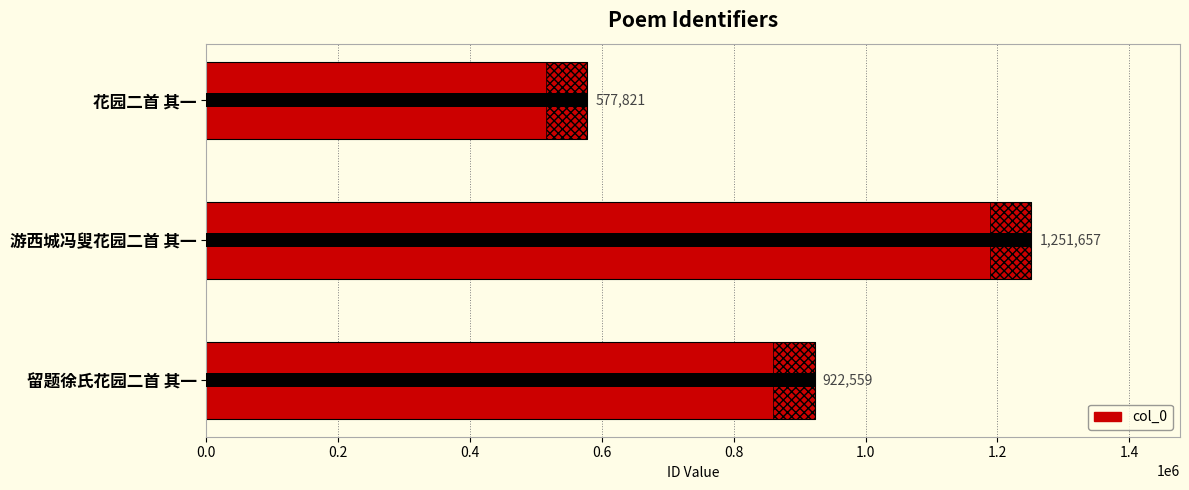

What is the difference between the values at 留题徐氏花园二首 其一 and 花园二首 其一?

344738